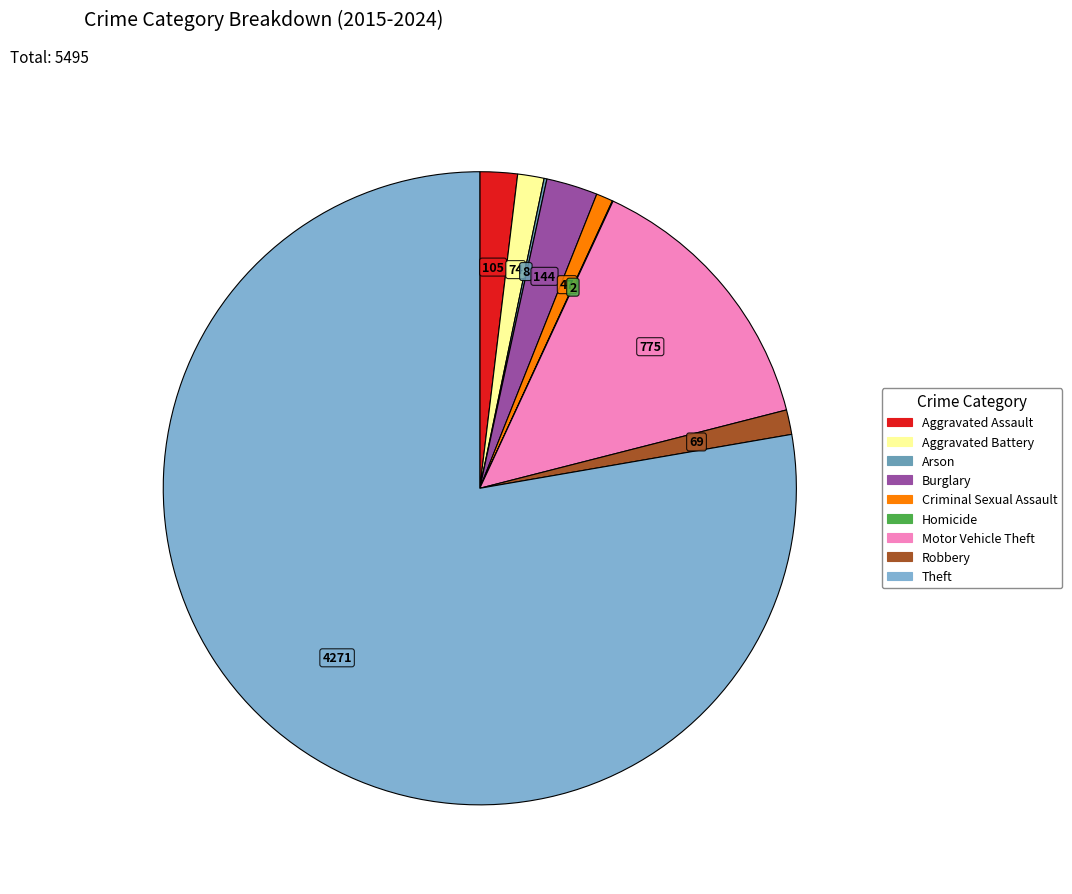

Is the sum of Aggravated Battery and Criminal Sexual Assault greater than half?

No